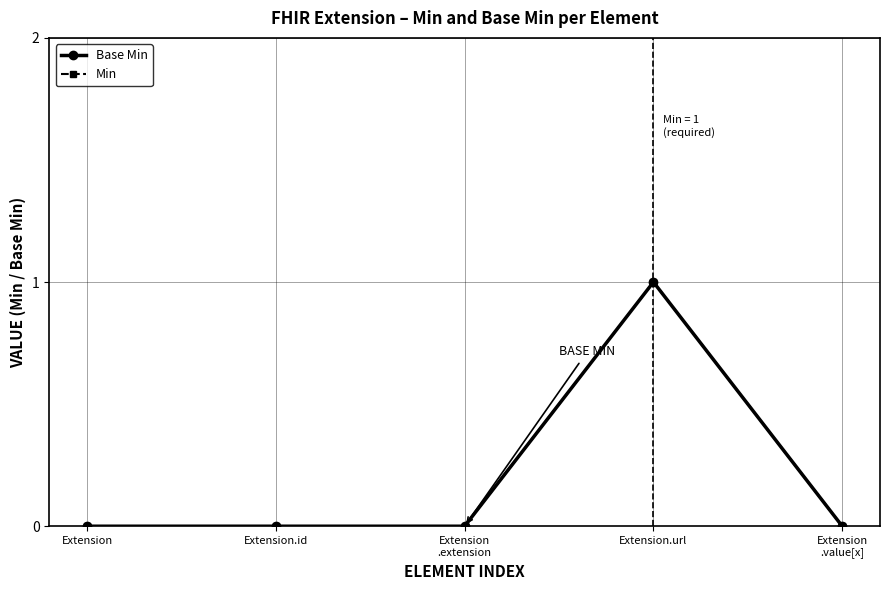

The value of Min at Extension
.extension is 0. True or false?

True